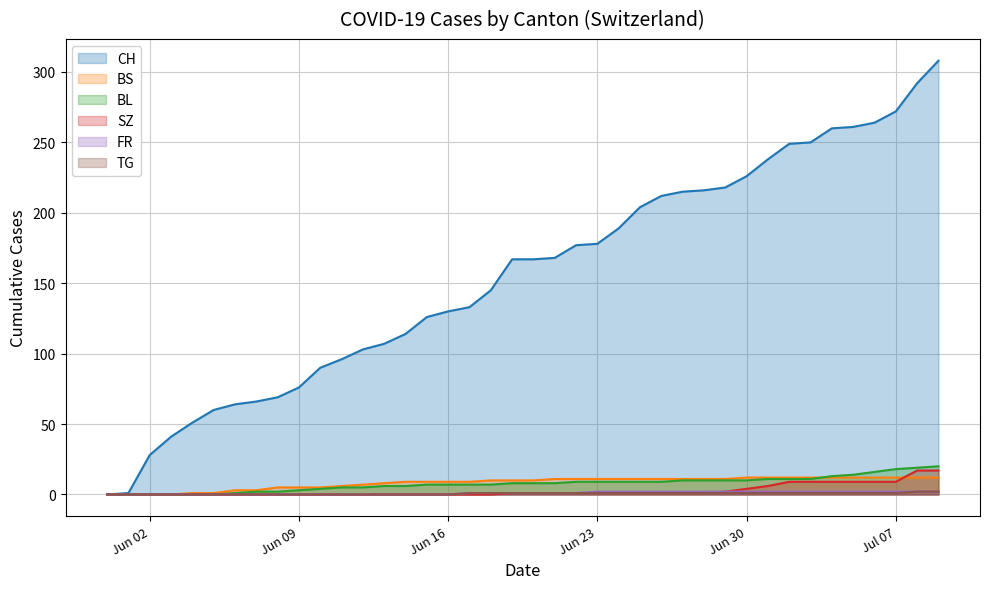

True or false: FR and CH intersect in this chart.

False